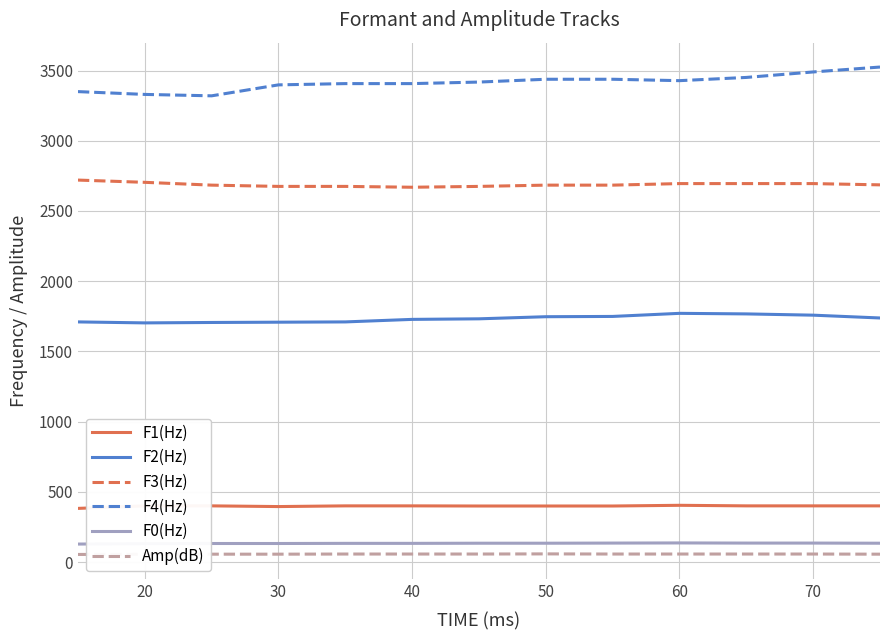

True or false: F1(Hz) and F3(Hz) intersect in this chart.

False